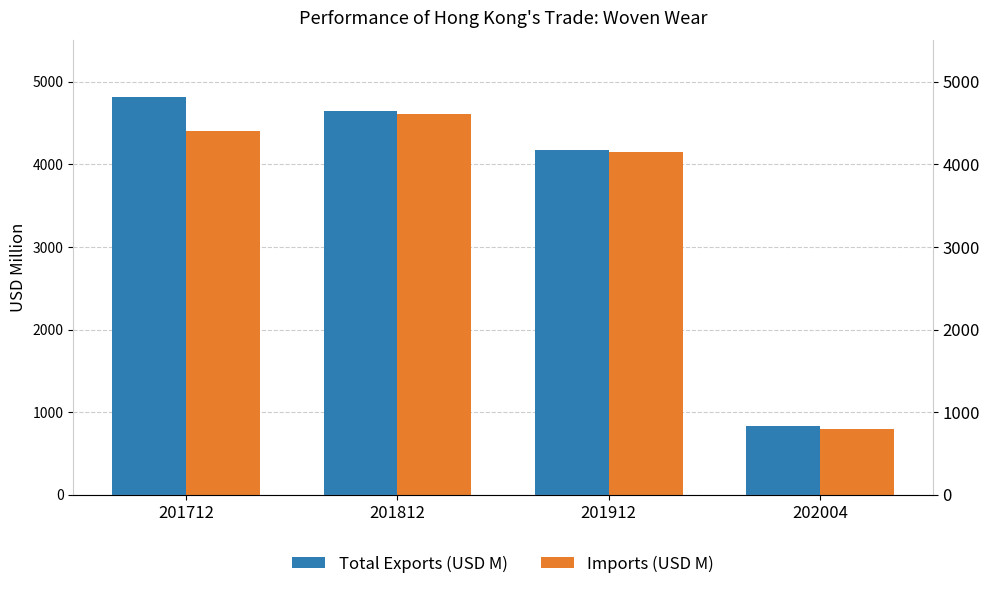

What is the minimum value for Total Exports (USD M)?

837.6